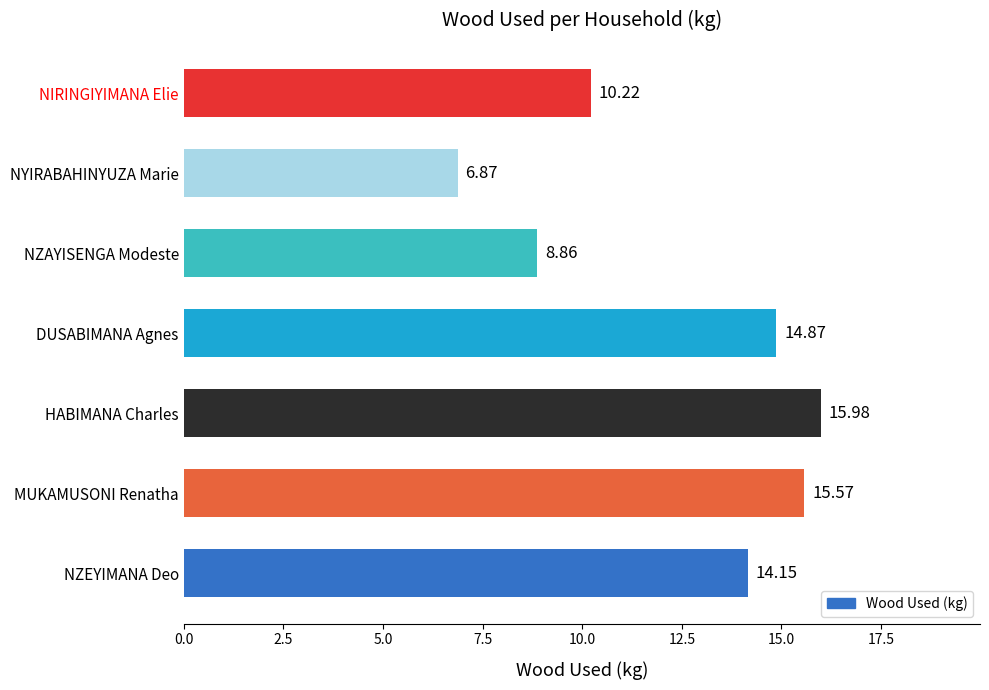

True or false: the data shows 14.9 at DUSABIMANA Agnes.

True